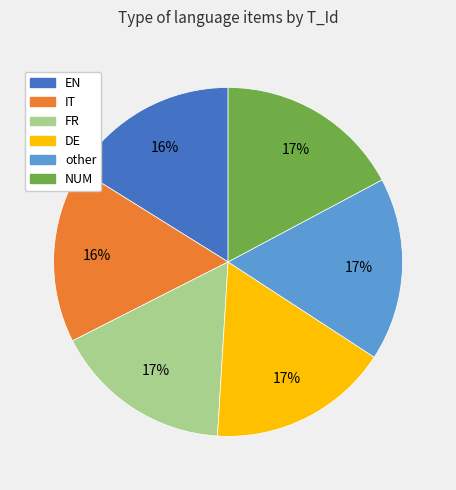

Do DE and other together represent more than half of the pie?

No